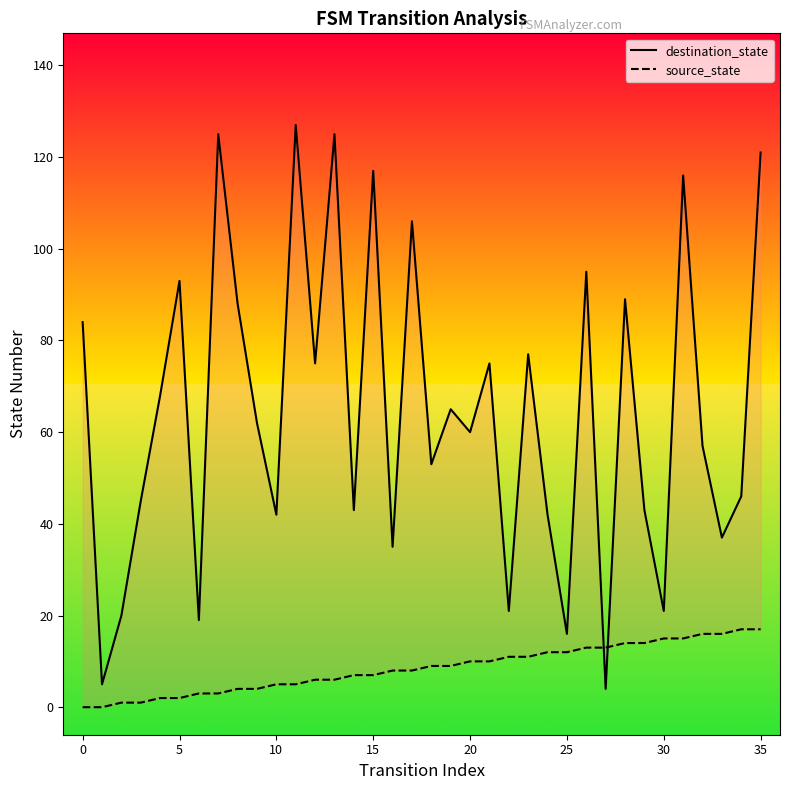

Which series has the largest Y range (max minus min)?

destination_state